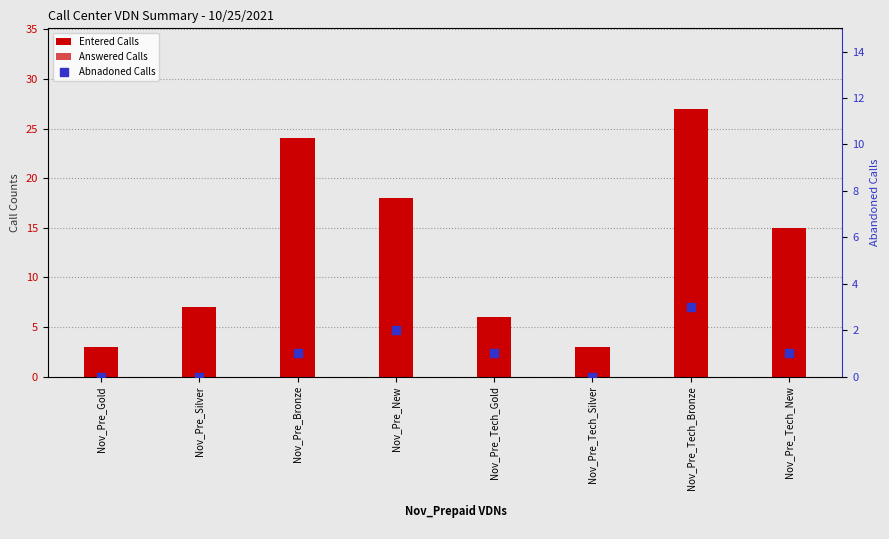

At which category is the sum across all series the highest?

Nov_Pre_Tech_Bronze